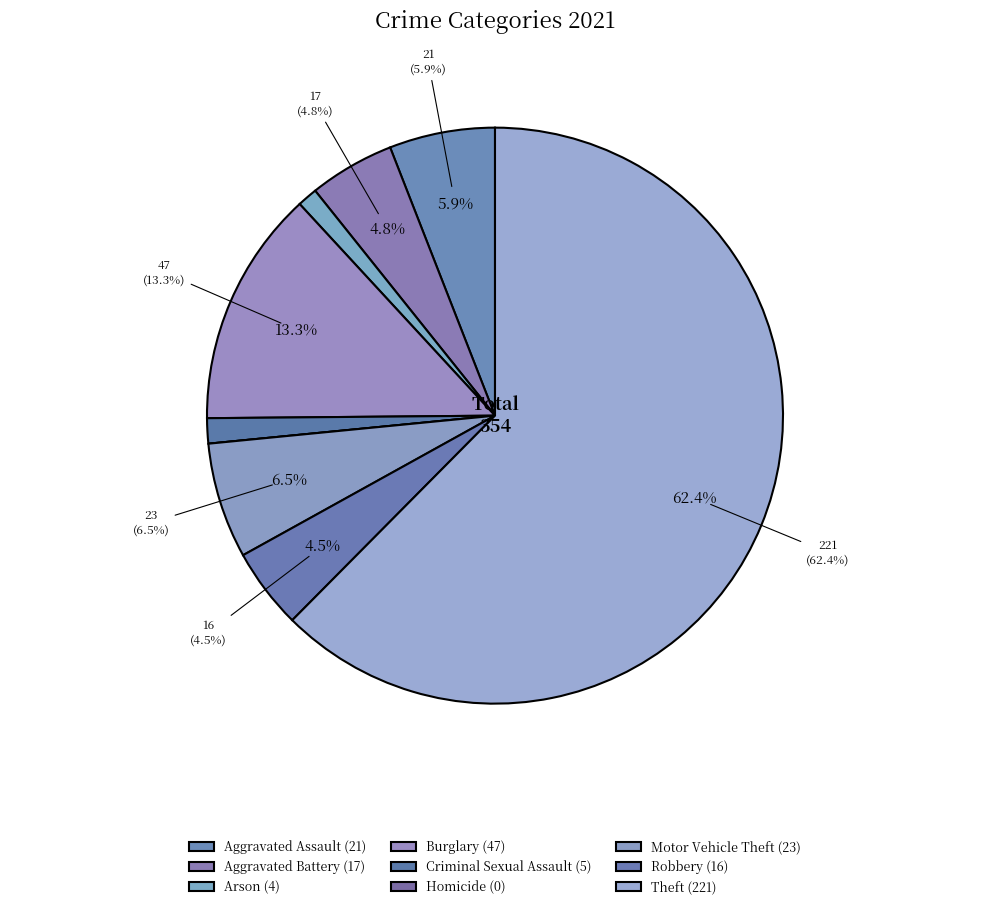

Between Criminal Sexual Assault and Homicide, which is larger?

Criminal Sexual Assault